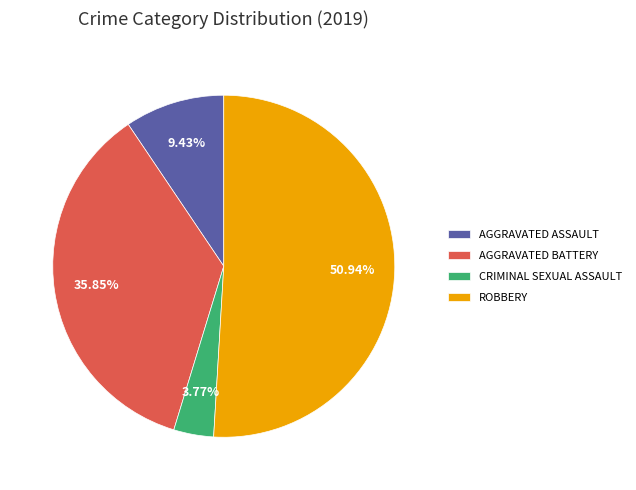

Rank the categories by value from highest to lowest.

ROBBERY, AGGRAVATED BATTERY, AGGRAVATED ASSAULT, CRIMINAL SEXUAL ASSAULT